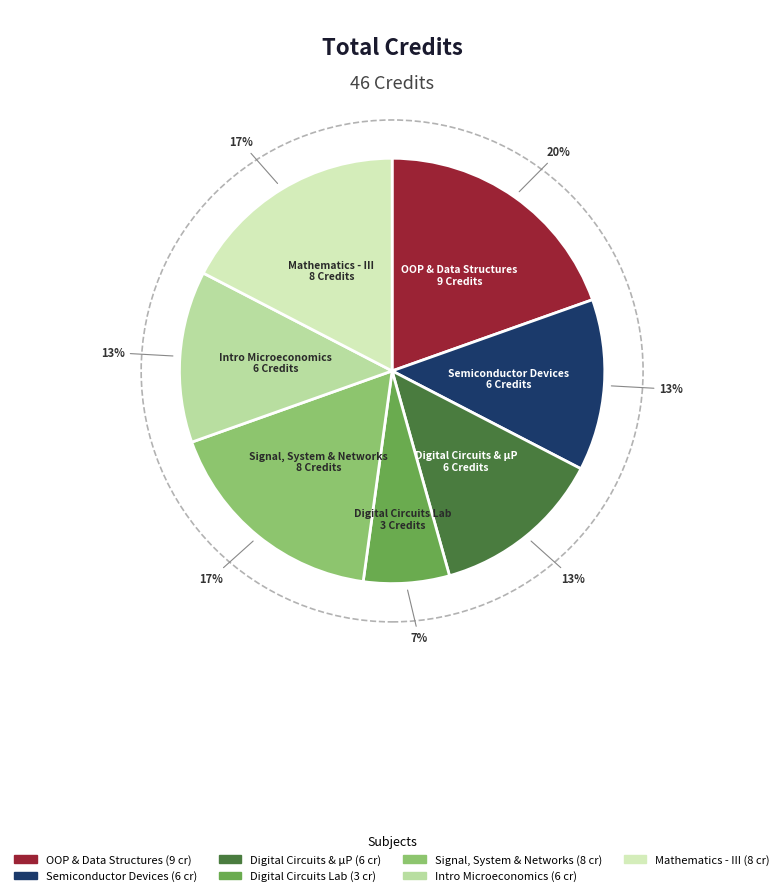

Does any single category account for the majority?

No